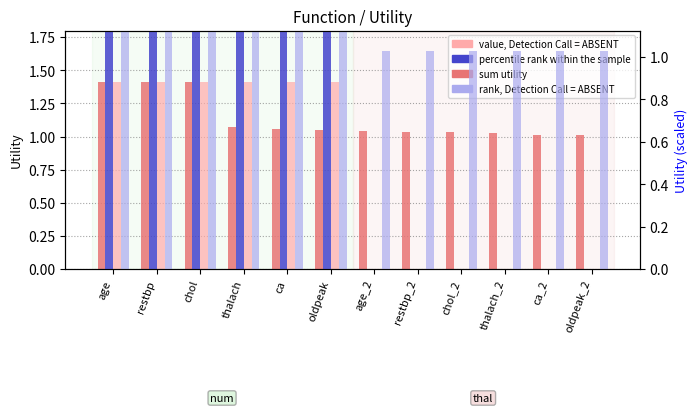

Which series has the largest total across all categories?

rank, Detection Call = ABSENT